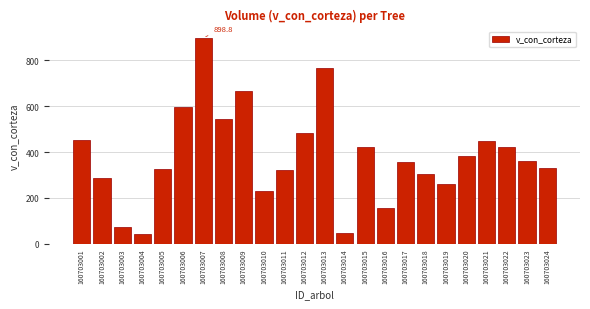

What is the sum of all values?

9187.8